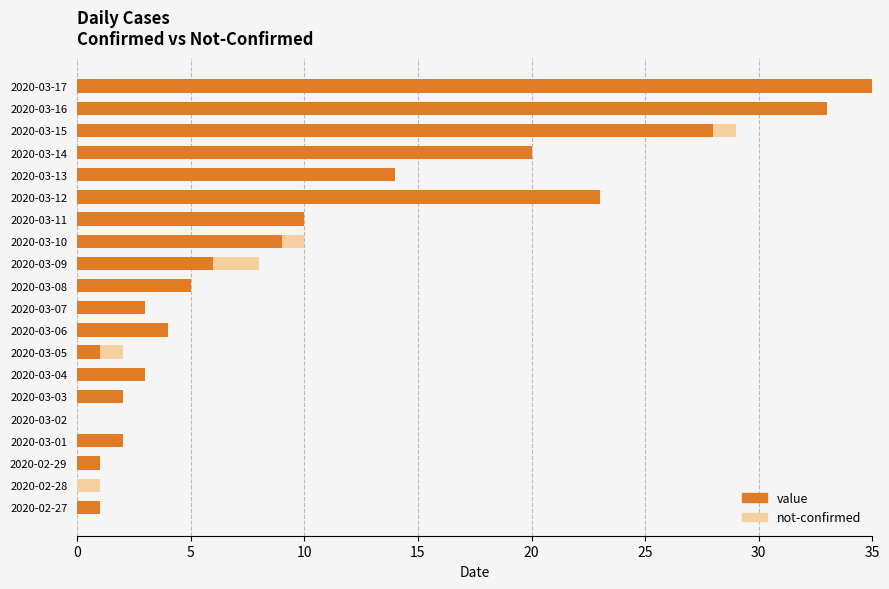

What is the sum of all value values?

200